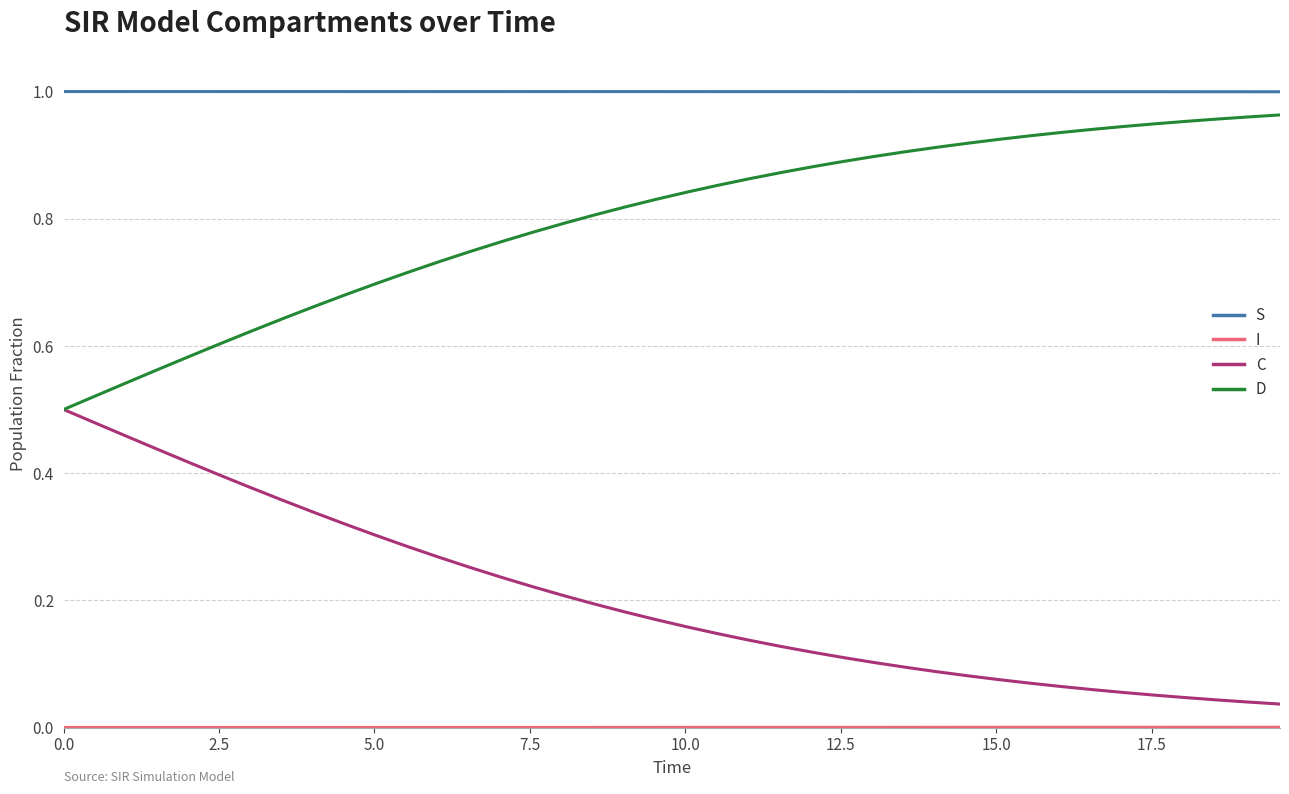

Which series has the largest total across all categories?

S